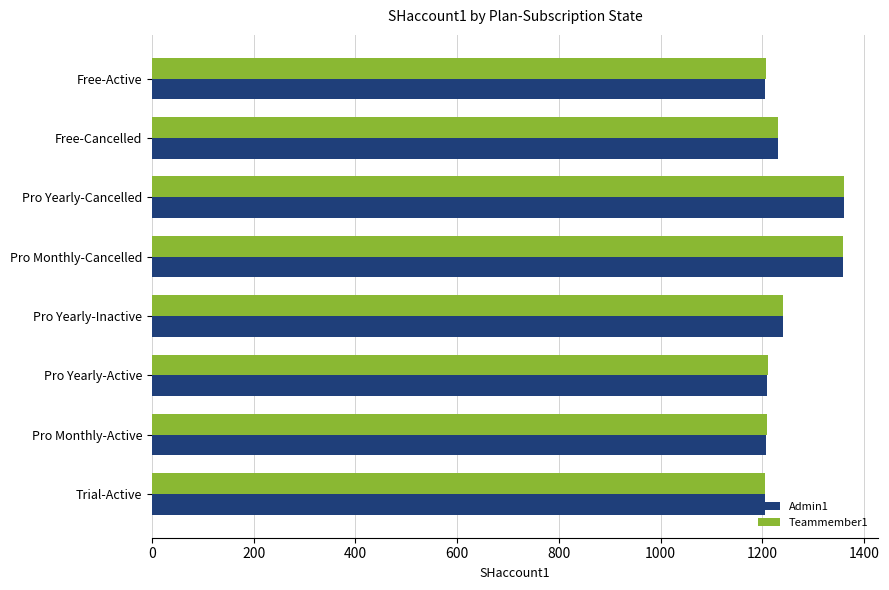

What is the minimum value shown in the chart?

1205